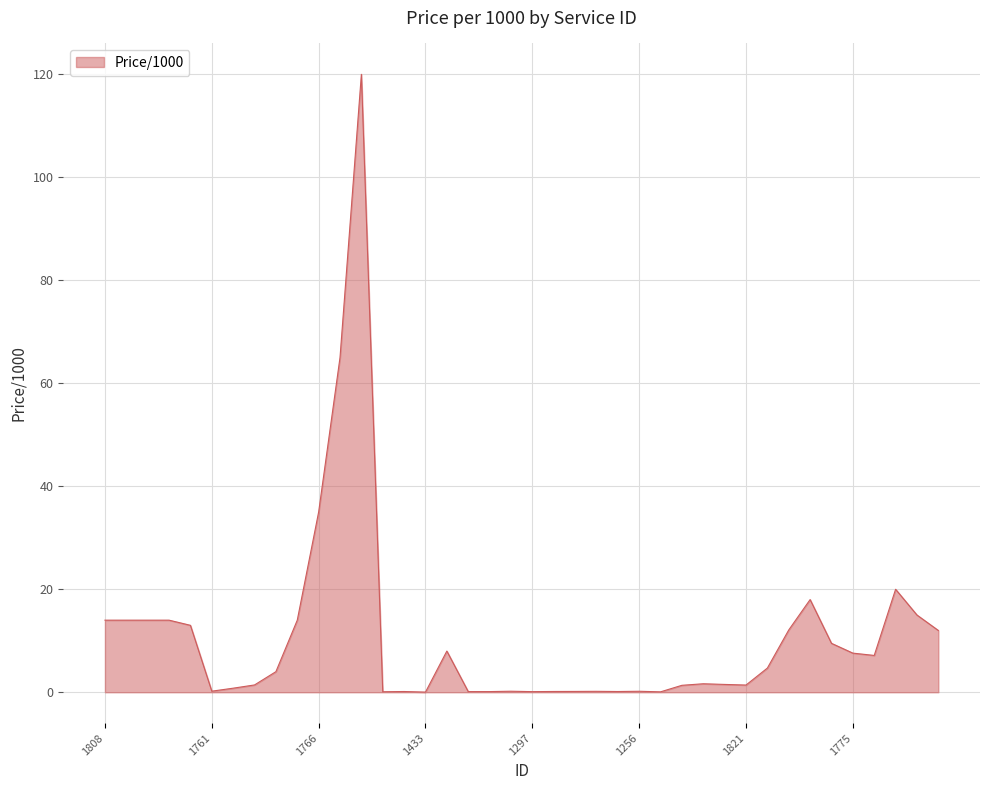

What is the maximum value shown in the chart?

120.0